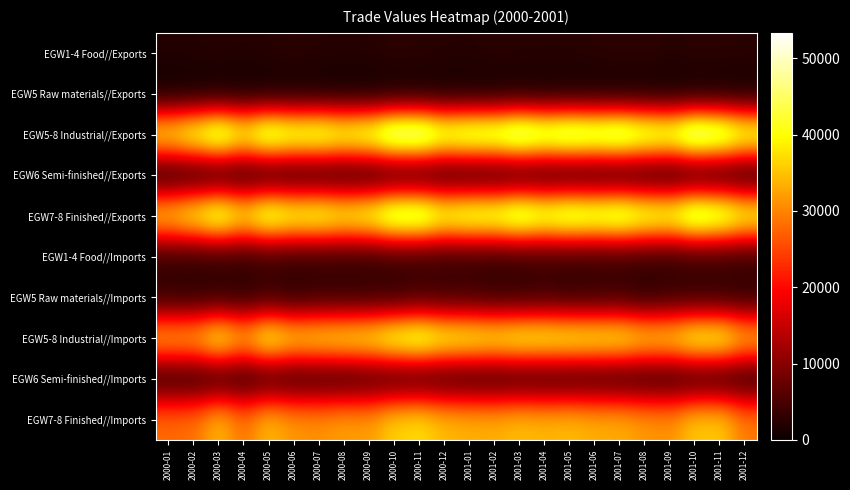

Reading left to right, extract all data points from this chart.

EGW1-4 Food//Exports: 2000-01=2028	2000-02=2094	2000-03=2288	2000-04=2111	2000-05=2351	2000-06=2605	2000-07=2366	2000-08=2263	2000-09=2288	2000-10=2689	2000-11=2556	2000-12=2381	2001-01=2298	2001-02=2552	2001-03=2422	2001-04=2391	2001-05=2395	2001-06=2575	2001-07=2719	2001-08=2798	2001-09=2393	2001-10=2684	2001-11=2624	2001-12=2524
EGW5 Raw materials//Exports: 2000-01=471	2000-02=523	2000-03=548	2000-04=578	2000-05=472	2000-06=591	2000-07=571	2000-08=473	2000-09=478	2000-10=567	2000-11=681	2000-12=561	2001-01=567	2001-02=590	2001-03=815	2001-04=657	2001-05=663	2001-06=651	2001-07=570	2001-08=616	2001-09=440	2001-10=643	2001-11=625	2001-12=591
EGW5-8 Industrial//Exports: 2000-01=39099	2000-02=43500	2000-03=49118	2000-04=42386	2000-05=48994	2000-06=46133	2000-07=46707	2000-08=44214	2000-09=45912	2000-10=52952	2000-11=53330	2000-12=46963	2001-01=48643	2001-02=48834	2001-03=52669	2001-04=49553	2001-05=51469	2001-06=50331	2001-07=51598	2001-08=48012	2001-09=46379	2001-10=53592	2001-11=51060	2001-12=44642
EGW6 Semi-finished//Exports: 2000-01=1786	2000-02=2034	2000-03=2184	2000-04=1992	2000-05=2034	2000-06=2065	2000-07=2048	2000-08=2103	2000-09=2056	2000-10=2476	2000-11=2444	2000-12=2188	2001-01=2100	2001-02=2125	2001-03=2310	2001-04=2335	2001-05=2097	2001-06=2145	2001-07=2111	2001-08=2045	2001-09=1730	2001-10=2203	2001-11=2101	2001-12=1646
EGW7-8 Finished//Exports: 2000-01=36843	2000-02=40943	2000-03=46386	2000-04=39816	2000-05=46488	2000-06=43477	2000-07=44088	2000-08=41638	2000-09=43378	2000-10=49909	2000-11=50205	2000-12=44213	2001-01=45976	2001-02=46118	2001-03=49544	2001-04=46561	2001-05=48709	2001-06=47535	2001-07=48918	2001-08=45351	2001-09=44209	2001-10=50746	2001-11=48333	2001-12=42405
EGW1-4 Food//Imports: 2000-01=3456	2000-02=3181	2000-03=3292	2000-04=3303	2000-05=3702	2000-06=3509	2000-07=3364	2000-08=3479	2000-09=3339	2000-10=3736	2000-11=3591	2000-12=3528	2001-01=3608	2001-02=3367	2001-03=3482	2001-04=3767	2001-05=3819	2001-06=3682	2001-07=3798	2001-08=3508	2001-09=3318	2001-10=3730	2001-11=3745	2001-12=3589
EGW5 Raw materials//Imports: 2000-01=3130	2000-02=2972	2000-03=3155	2000-04=2949	2000-05=3795	2000-06=2811	2000-07=3638	2000-08=3420	2000-09=3650	2000-10=3482	2000-11=4484	2000-12=4167	2001-01=4195	2001-02=3567	2001-03=3542	2001-04=4083	2001-05=3238	2001-06=3662	2001-07=3855	2001-08=2732	2001-09=3547	2001-10=3445	2001-11=3373	2001-12=3172
EGW5-8 Industrial//Imports: 2000-01=33841	2000-02=34054	2000-03=40623	2000-04=34430	2000-05=41893	2000-06=37628	2000-07=38260	2000-08=39004	2000-09=39767	2000-10=43665	2000-11=45700	2000-12=42107	2001-01=41228	2001-02=40284	2001-03=41617	2001-04=41455	2001-05=41097	2001-06=40627	2001-07=40494	2001-08=37485	2001-09=37688	2001-10=42237	2001-11=42092	2001-12=34917
EGW6 Semi-finished//Imports: 2000-01=2661	2000-02=2603	2000-03=3177	2000-04=2708	2000-05=3665	2000-06=3265	2000-07=3427	2000-08=3291	2000-09=4047	2000-10=3872	2000-11=3848	2000-12=3468	2001-01=3277	2001-02=3129	2001-03=3371	2001-04=3267	2001-05=3308	2001-06=3384	2001-07=3165	2001-08=2936	2001-09=2952	2001-10=3162	2001-11=2946	2001-12=2516
EGW7-8 Finished//Imports: 2000-01=28050	2000-02=28479	2000-03=34291	2000-04=28773	2000-05=34434	2000-06=31553	2000-07=31195	2000-08=32294	2000-09=32069	2000-10=36312	2000-11=37368	2000-12=34473	2001-01=33756	2001-02=33587	2001-03=34704	2001-04=34105	2001-05=34551	2001-06=33581	2001-07=33474	2001-08=31818	2001-09=31190	2001-10=35630	2001-11=35773	2001-12=29228